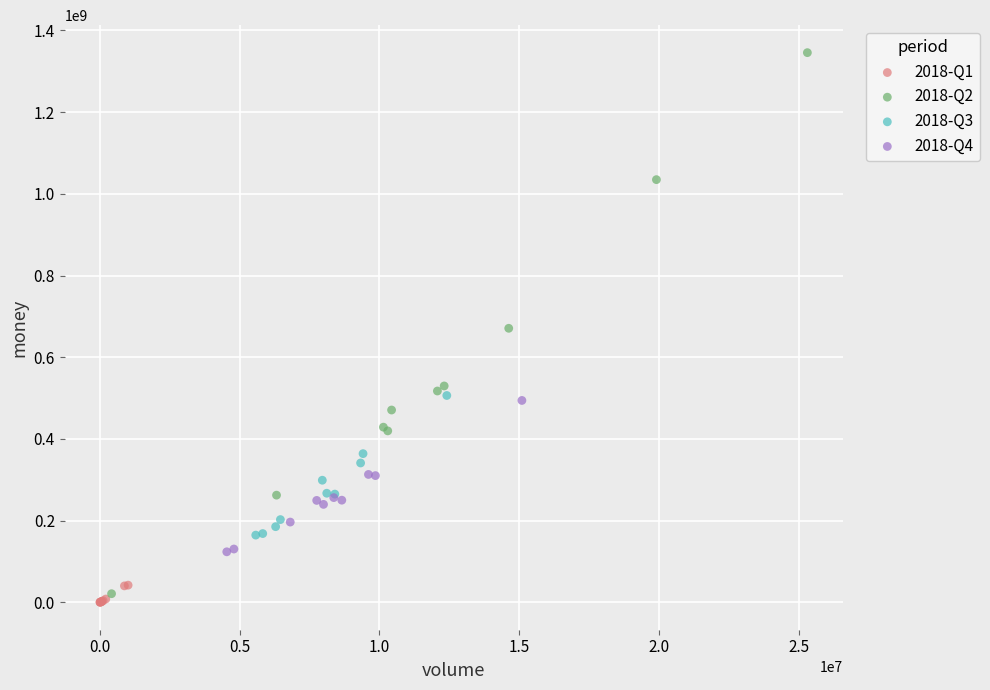

Which series reaches the maximum Y coordinate?

2018-Q2